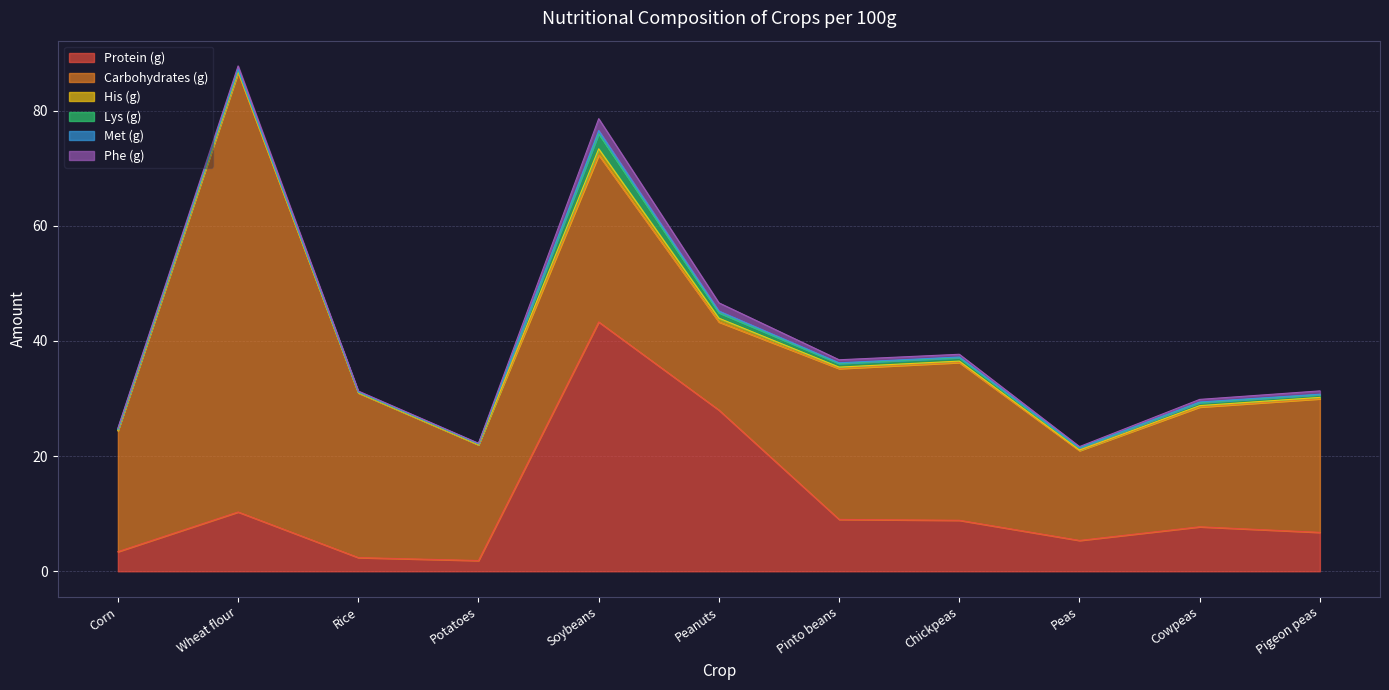

Which category has the lowest value in the Met (g) series?

Potatoes